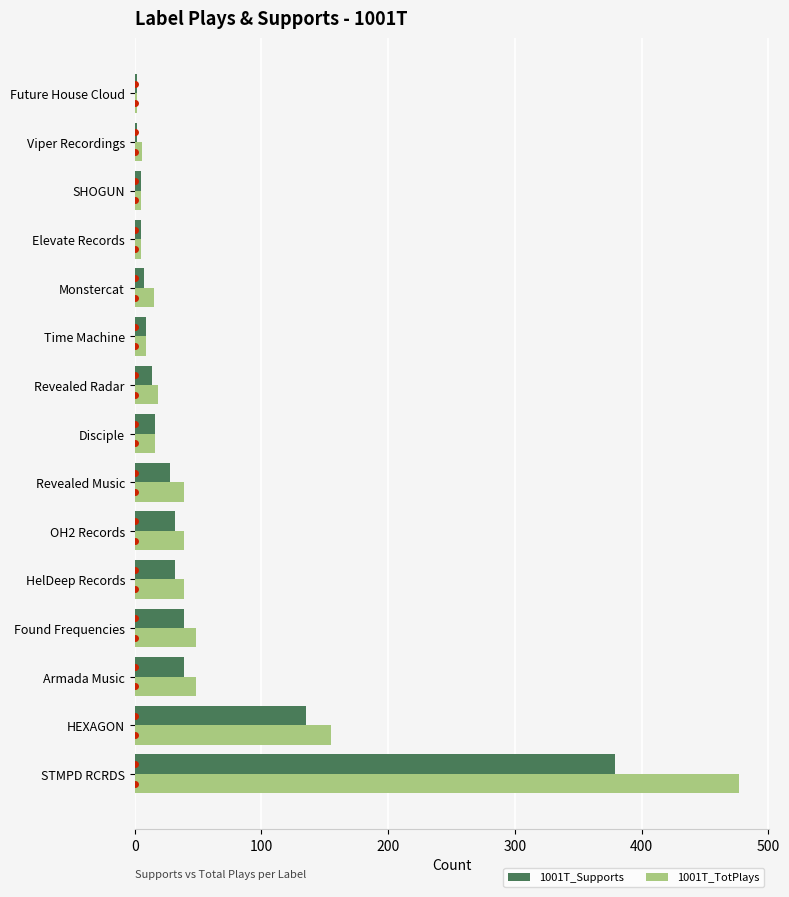

What is the difference between the maximum and second lowest values in the 1001T_TotPlays series?

472